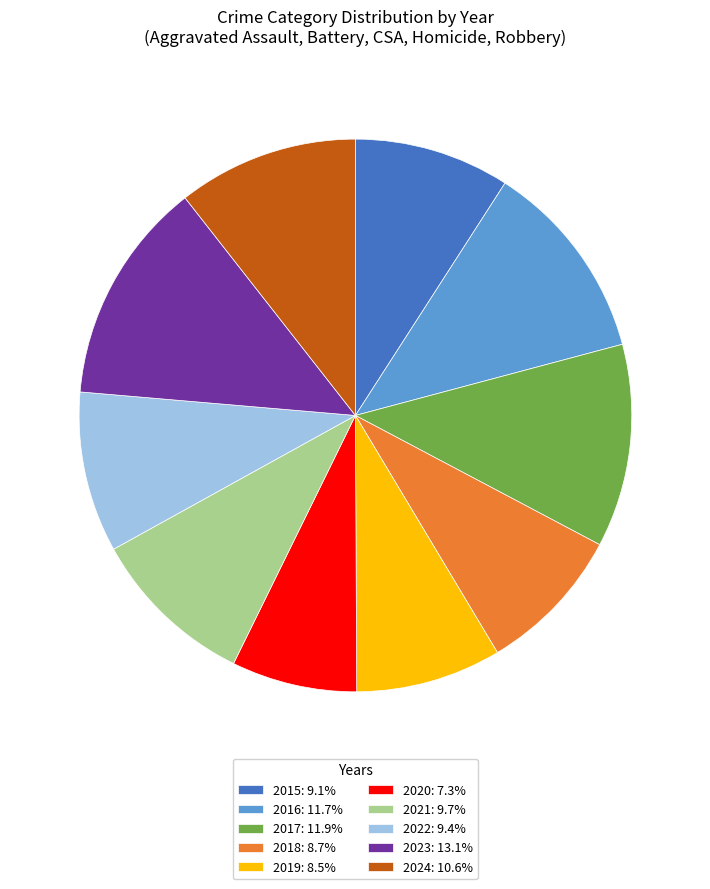

Count the number of slices in the pie.

10